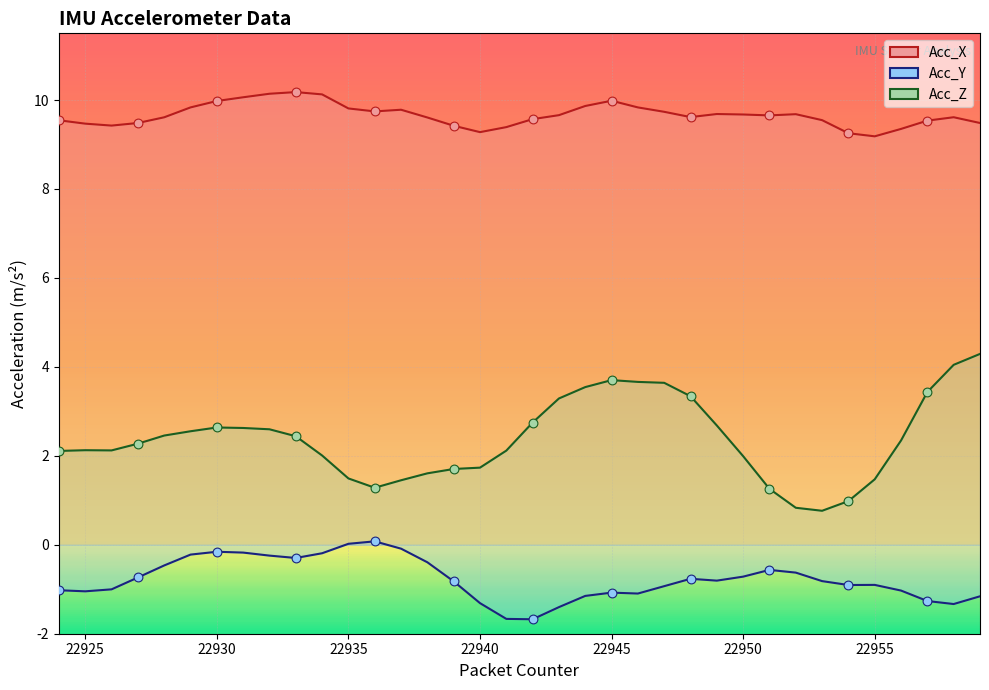

What is the total value across all series at 22943?

11.5